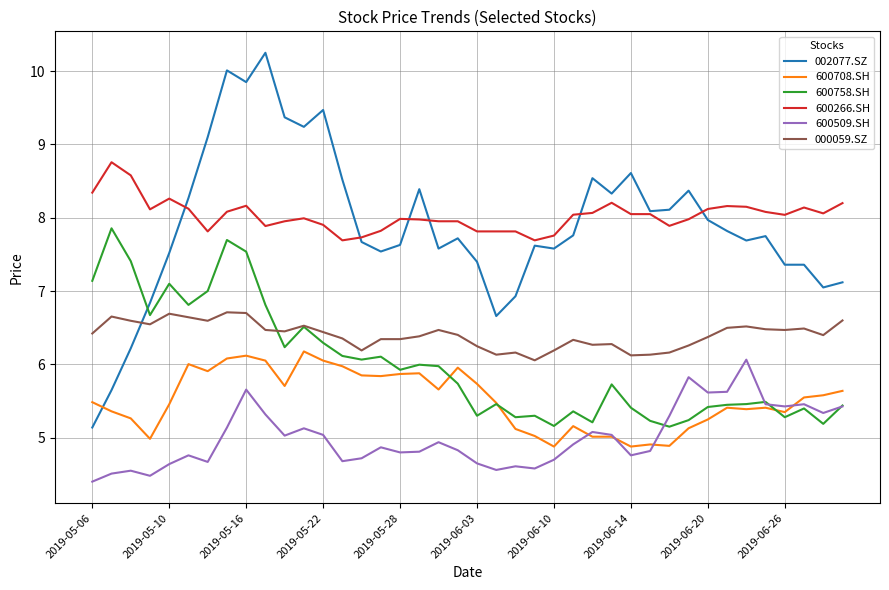

How many series are shown in this chart?

6